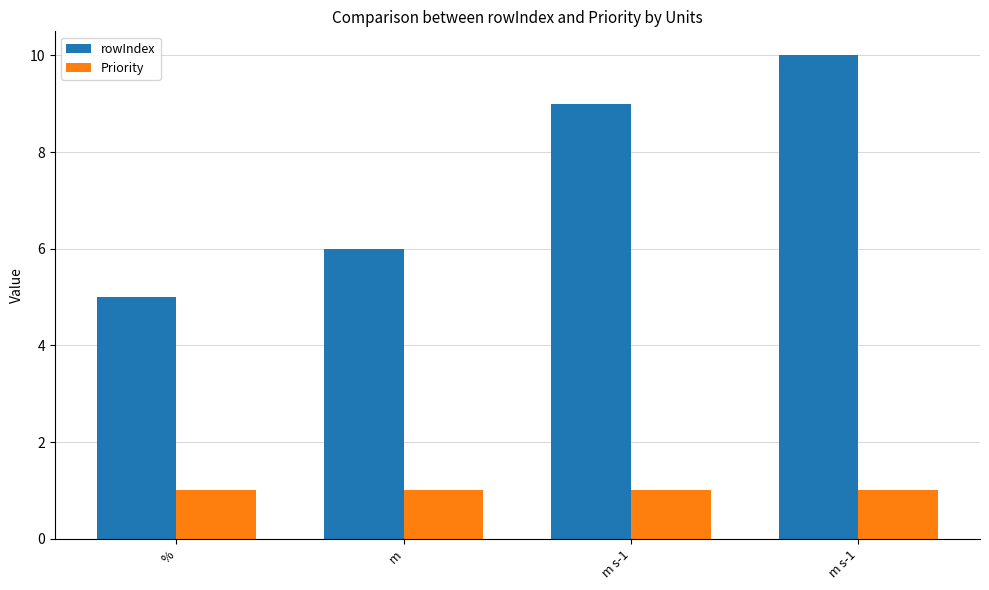

True or false: rowIndex has a value of 2 at %.

False